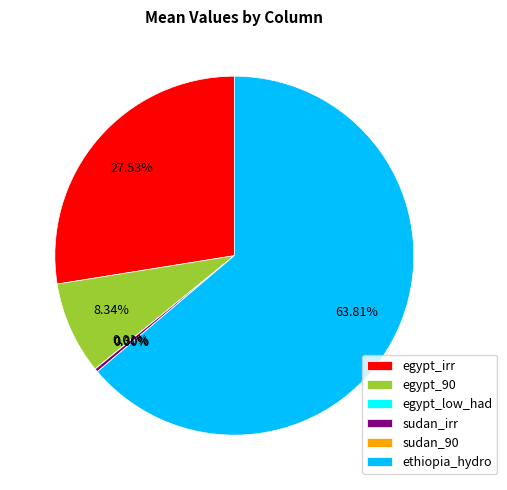

To the nearest percent, what is the difference between the ethiopia_hydro and egypt_90 slice percentages?

55%